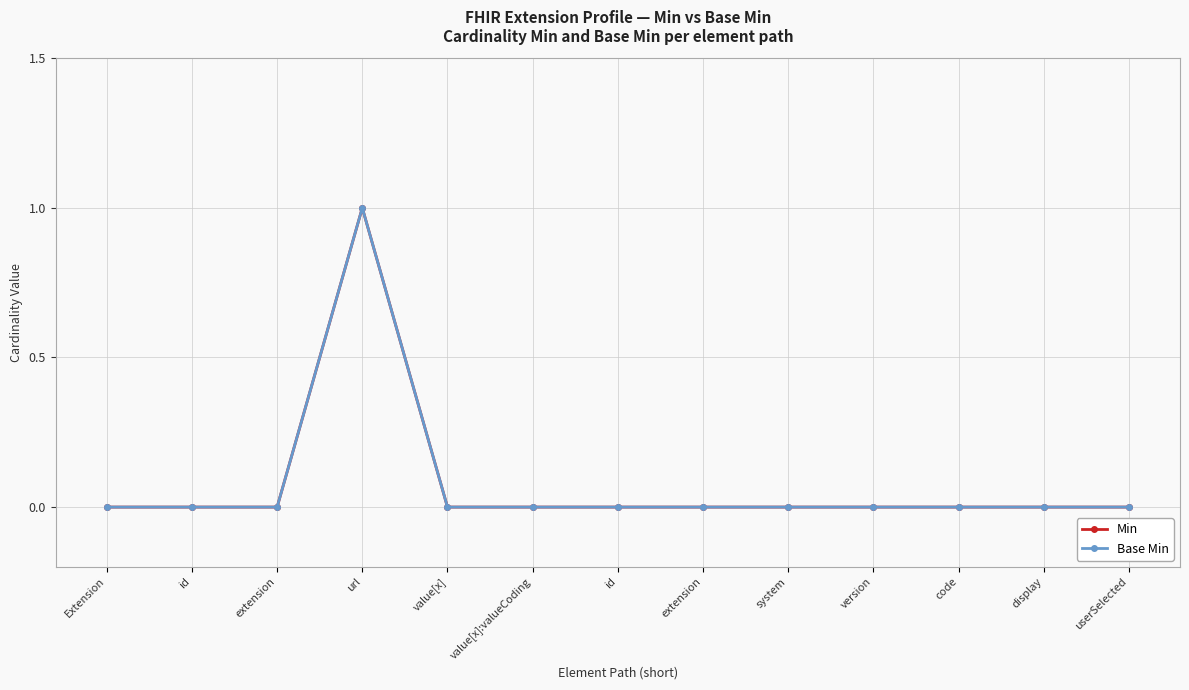

Does the chart have visible grid lines?

Yes